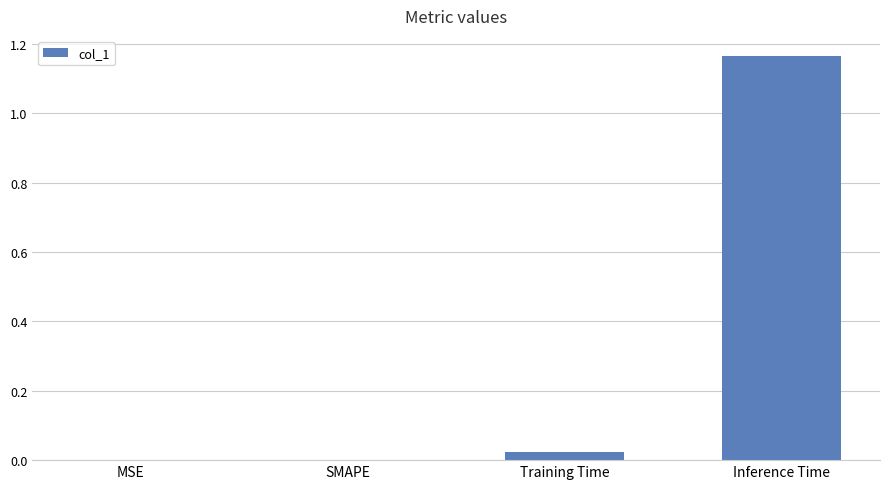

What is the change in value from MSE to Inference Time?

+1.2